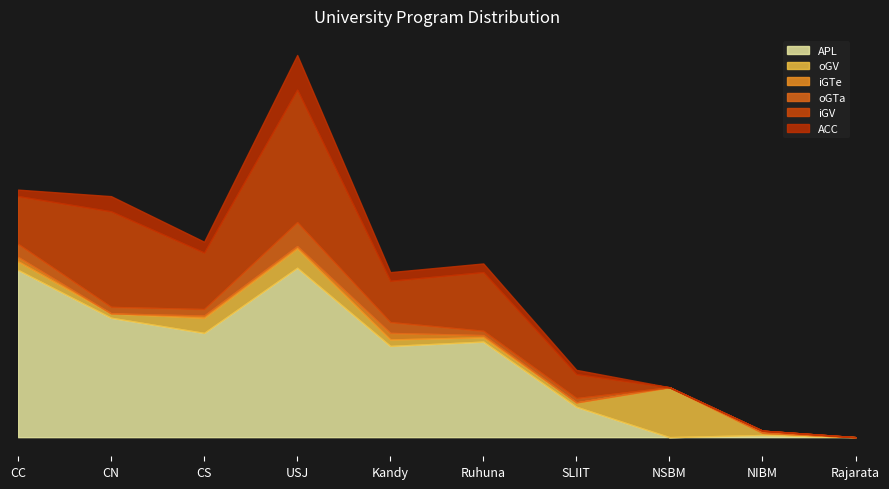

Does the chart have visible grid lines?

No